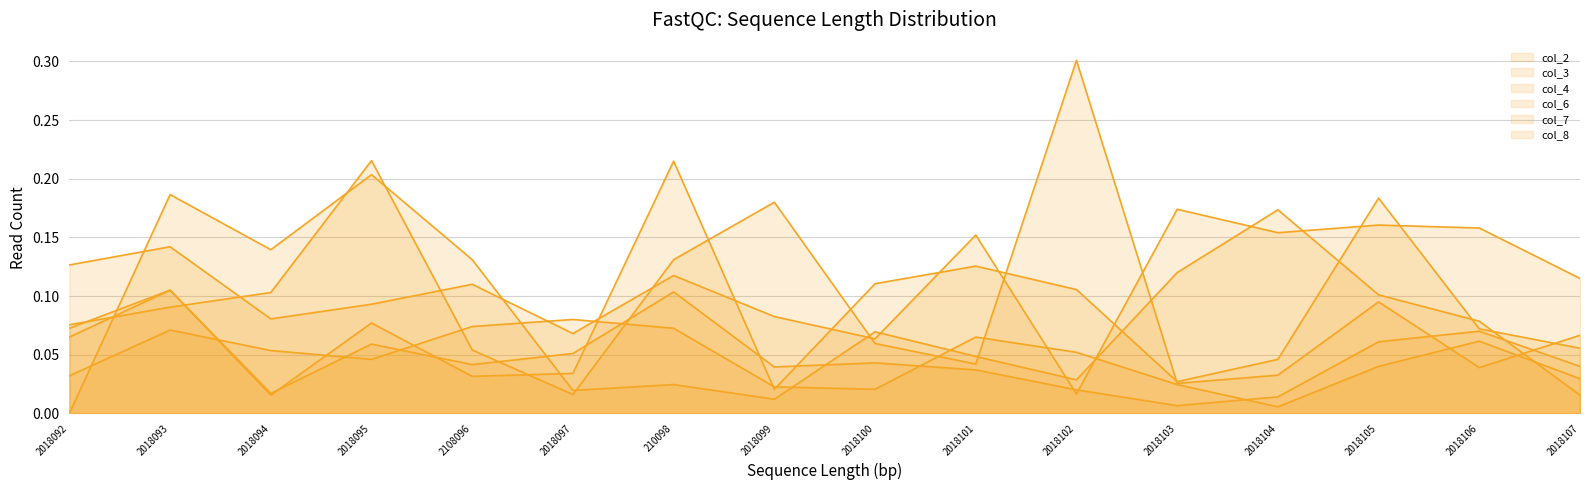

What is the label of the 12th point from the right?

2108096